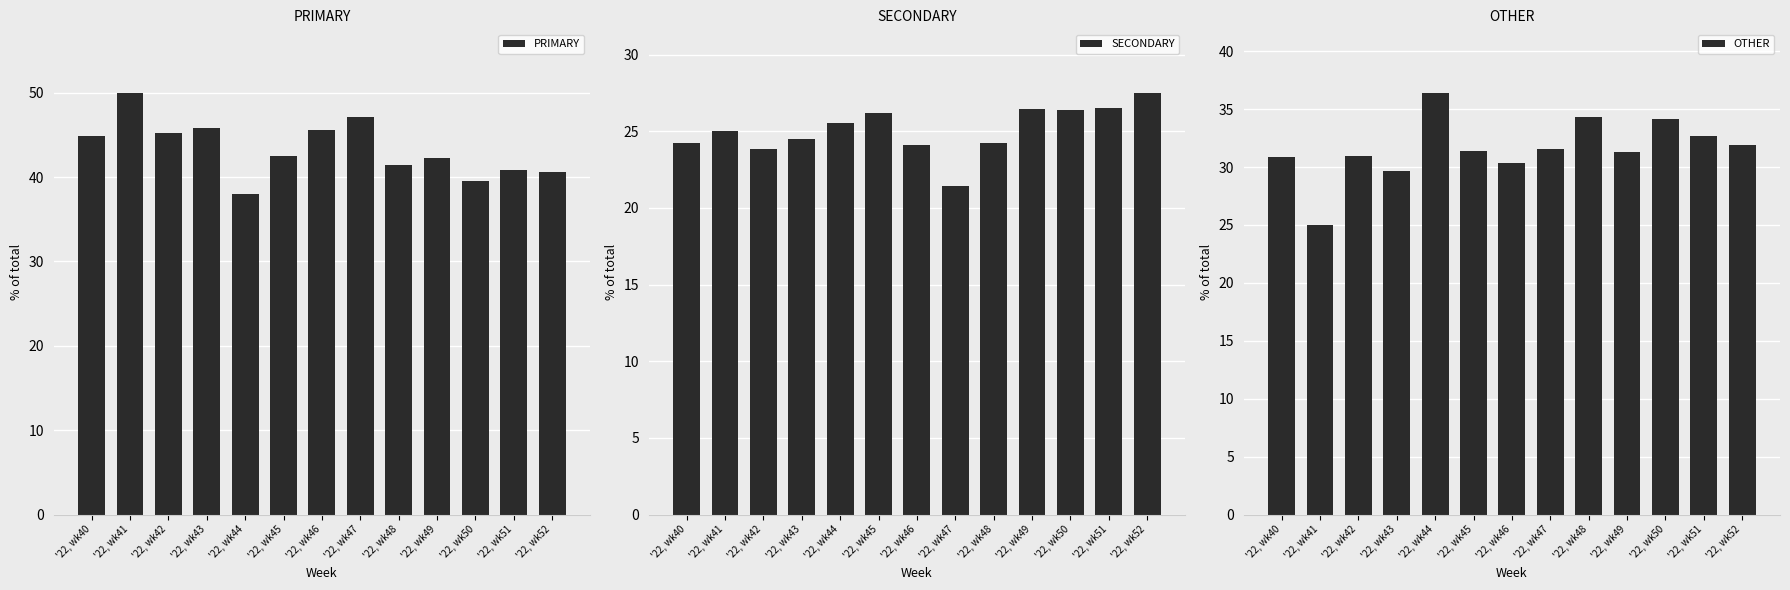

What is the difference between the maximum and second lowest values in the OTHER series?

6.7